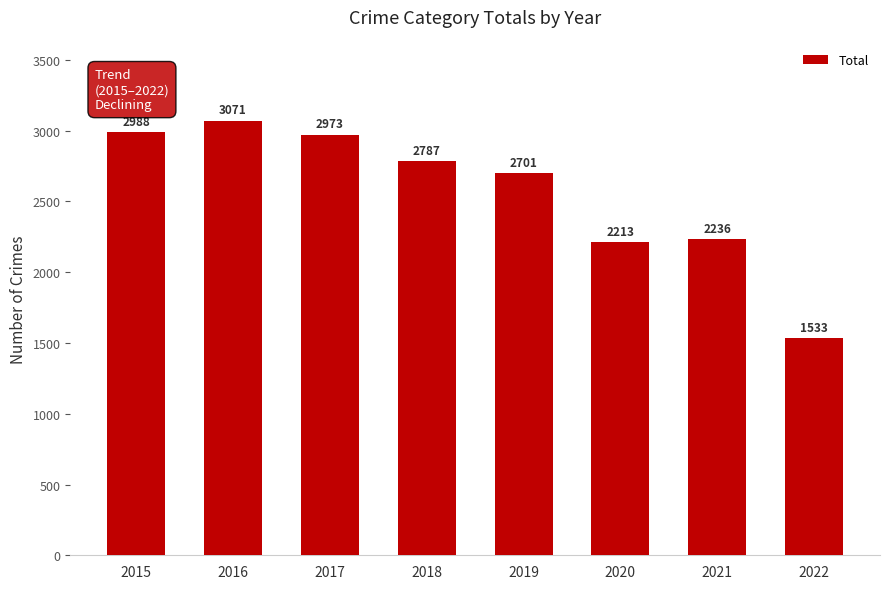

List the labels in order of value, largest first.

2016, 2015, 2017, 2018, 2019, 2021, 2020, 2022